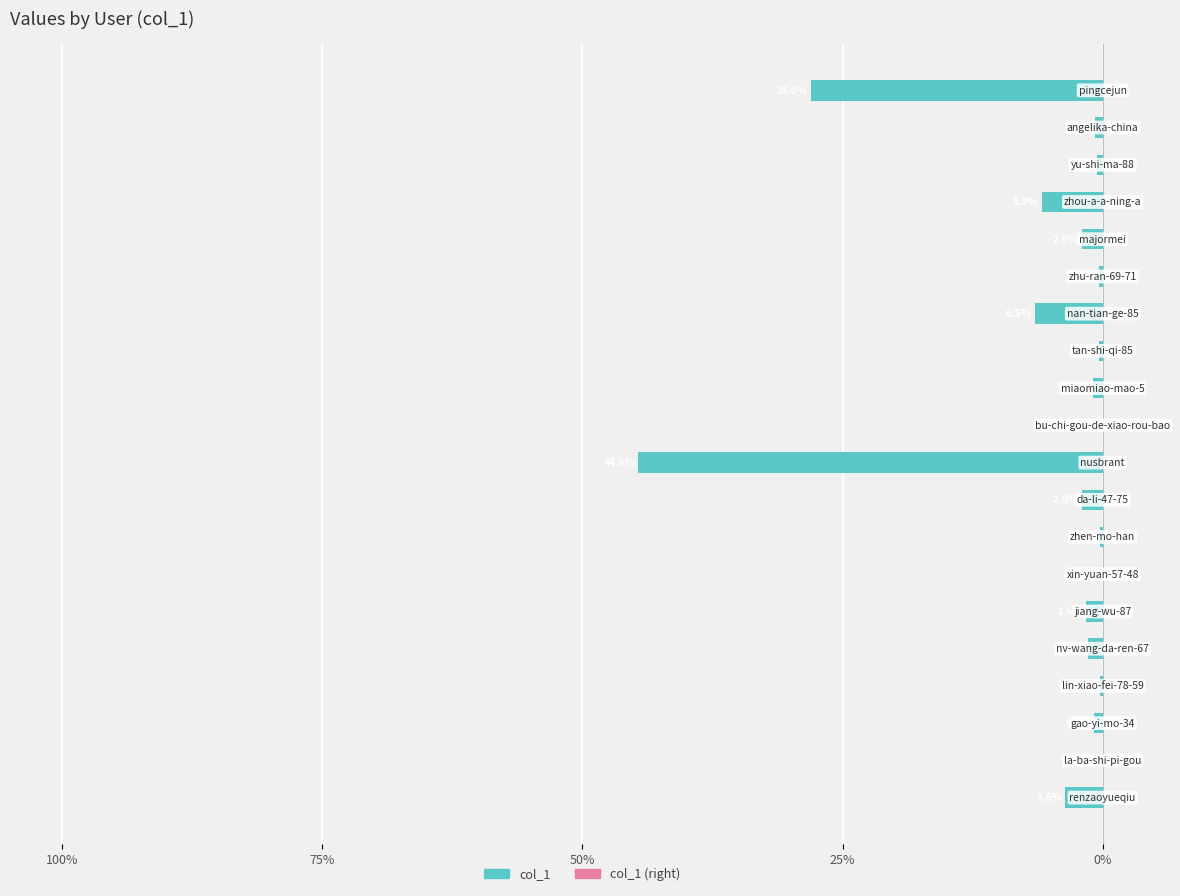

Are the bars horizontal?

Yes